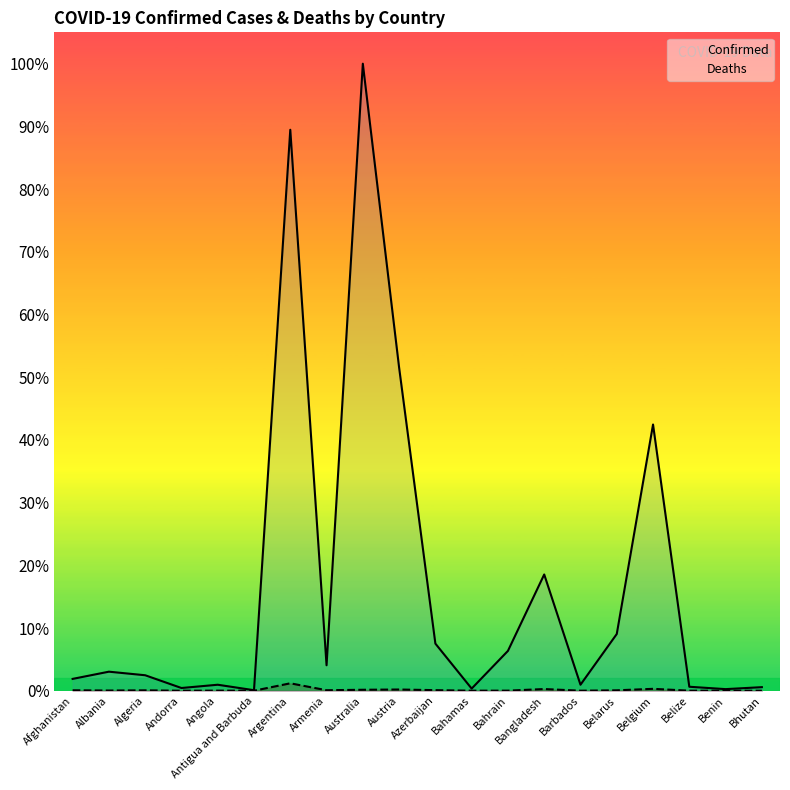

Is the value of Deaths at Benin greater than the value of Confirmed at Bangladesh?

No